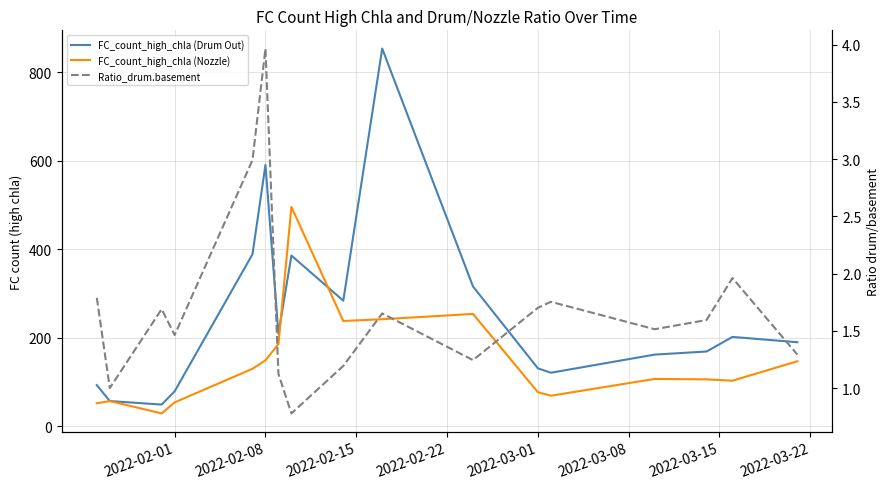

Does the chart have visible grid lines?

Yes